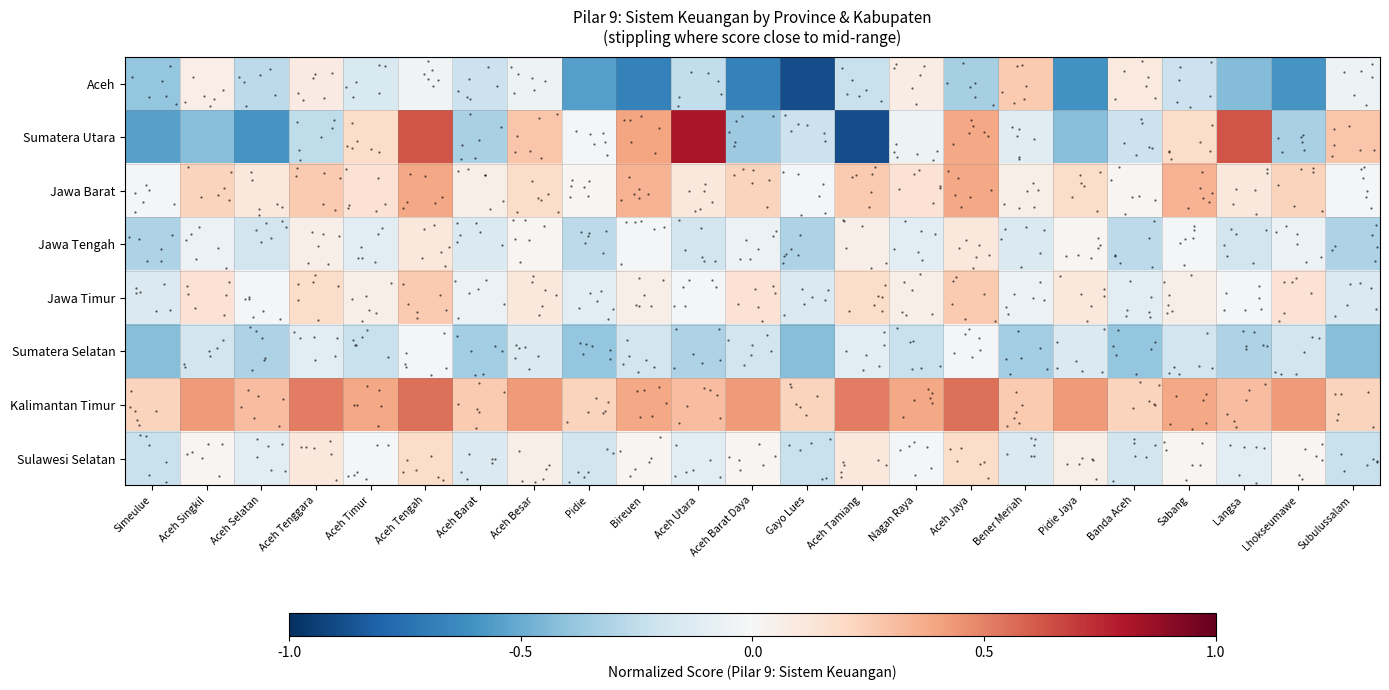

Where is Jawa Timur nearest to the value 0?

Aceh Selatan